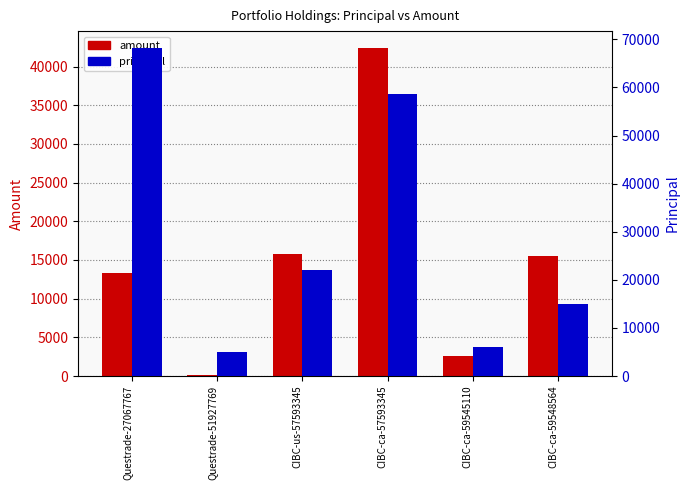

Reading left to right, extract all data points from this chart.

amount: Questrade-27067767=13363.0	Questrade-51927769=140.0	CIBC-us-57593345=15771.0	CIBC-ca-57593345=42466.1	CIBC-ca-59545110=2610.8	CIBC-ca-59548564=15576.8
principal: Questrade-27067767=68300.0	Questrade-51927769=5000.0	CIBC-us-57593345=22000.0	CIBC-ca-57593345=58682.0	CIBC-ca-59545110=6000.0	CIBC-ca-59548564=15000.0